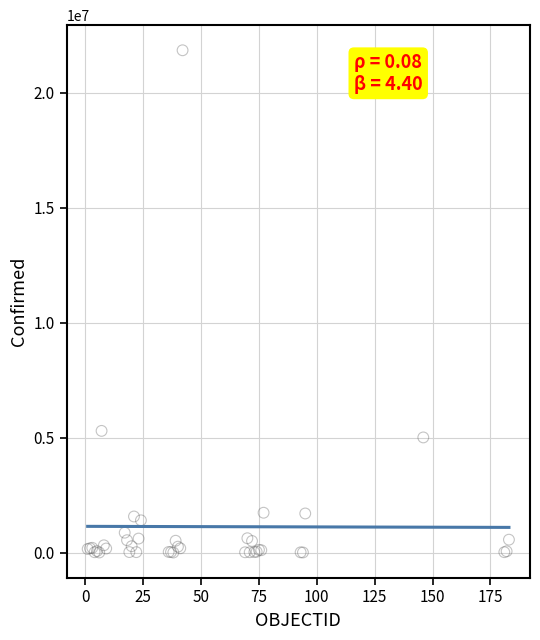

What Y value in the scatter plot is closest to 10925880?

5293989